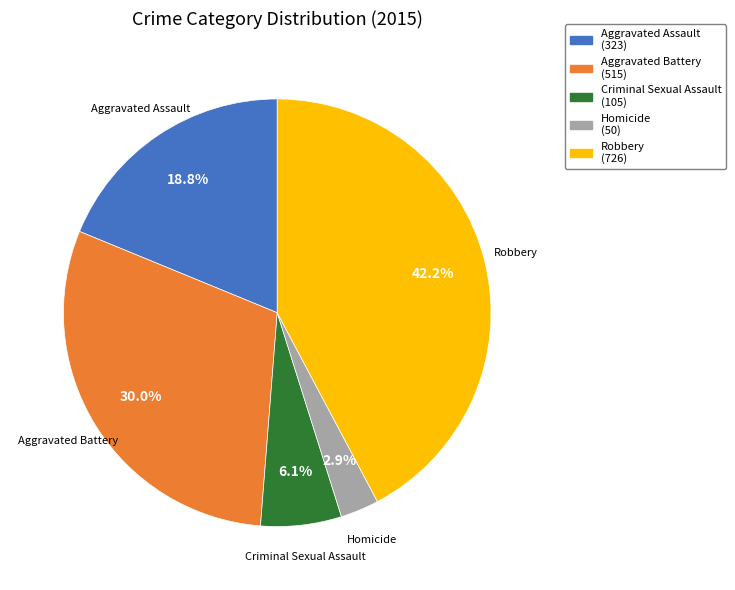

Which category has the biggest portion of the pie?

Robbery